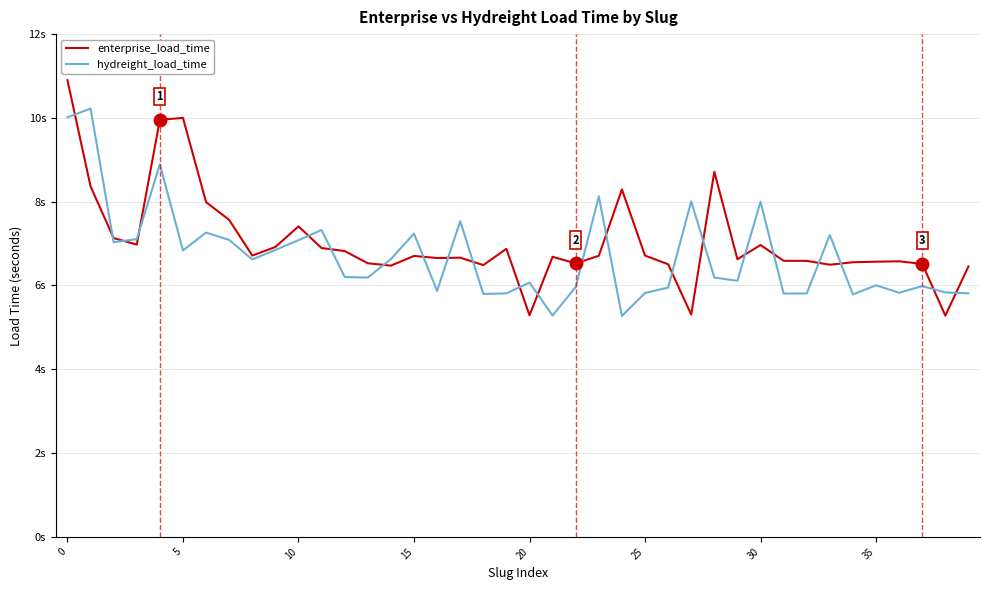

What are all the series names shown in the legend?

enterprise_load_time, hydreight_load_time